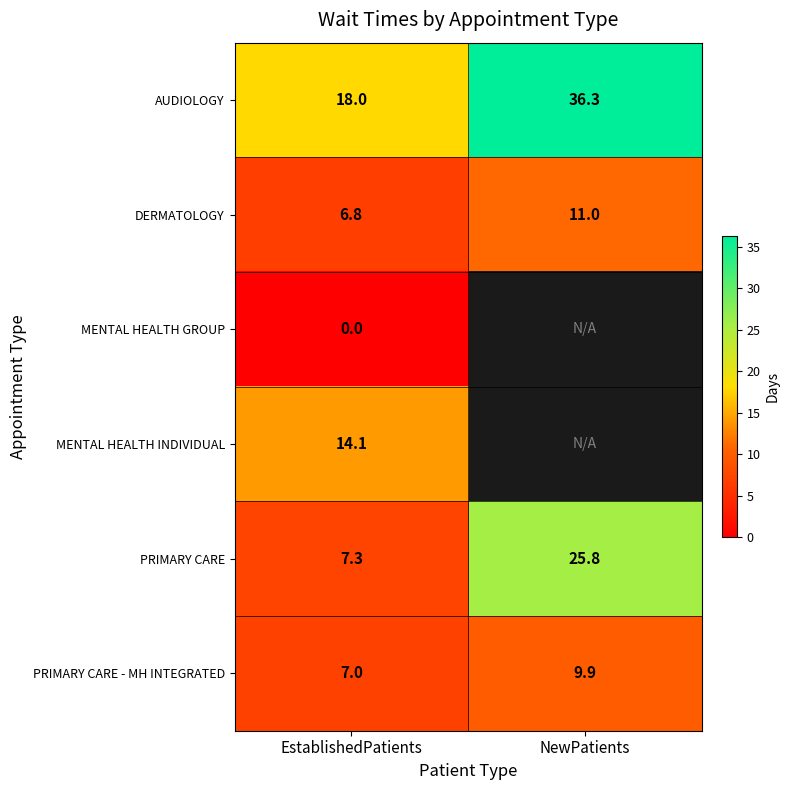

True or false: PRIMARY CARE - MH INTEGRATED has a value of 9.9 at NewPatients.

True